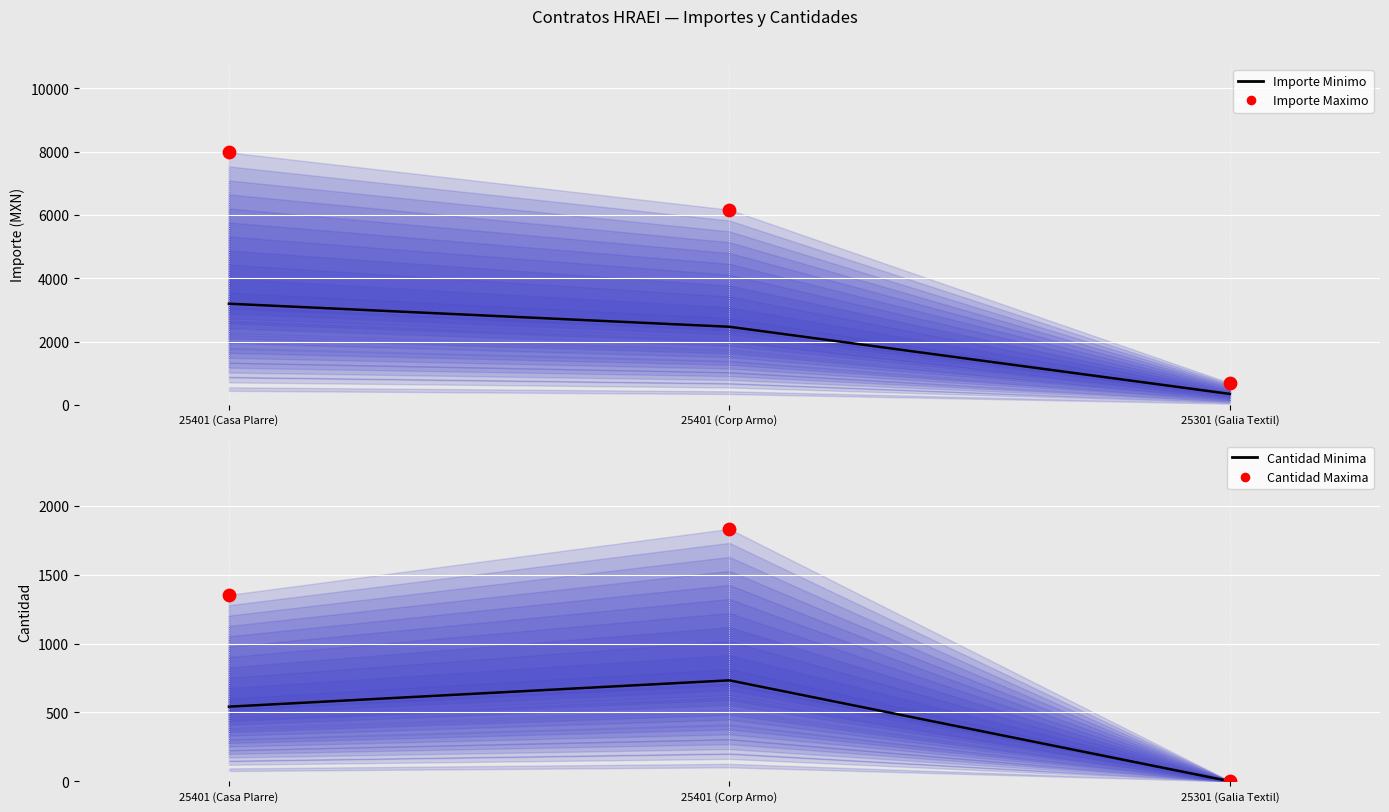

What are all the series names shown in the legend?

Importe Minimo, Importe Maximo, Cantidad Minima, Cantidad Maxima